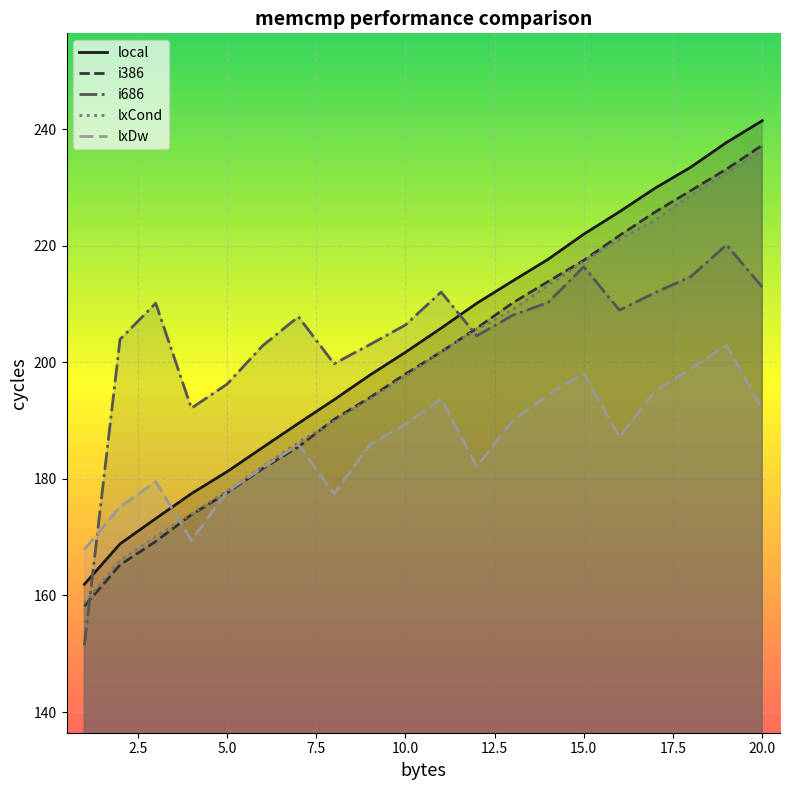

How many lines are shown in the chart?

5